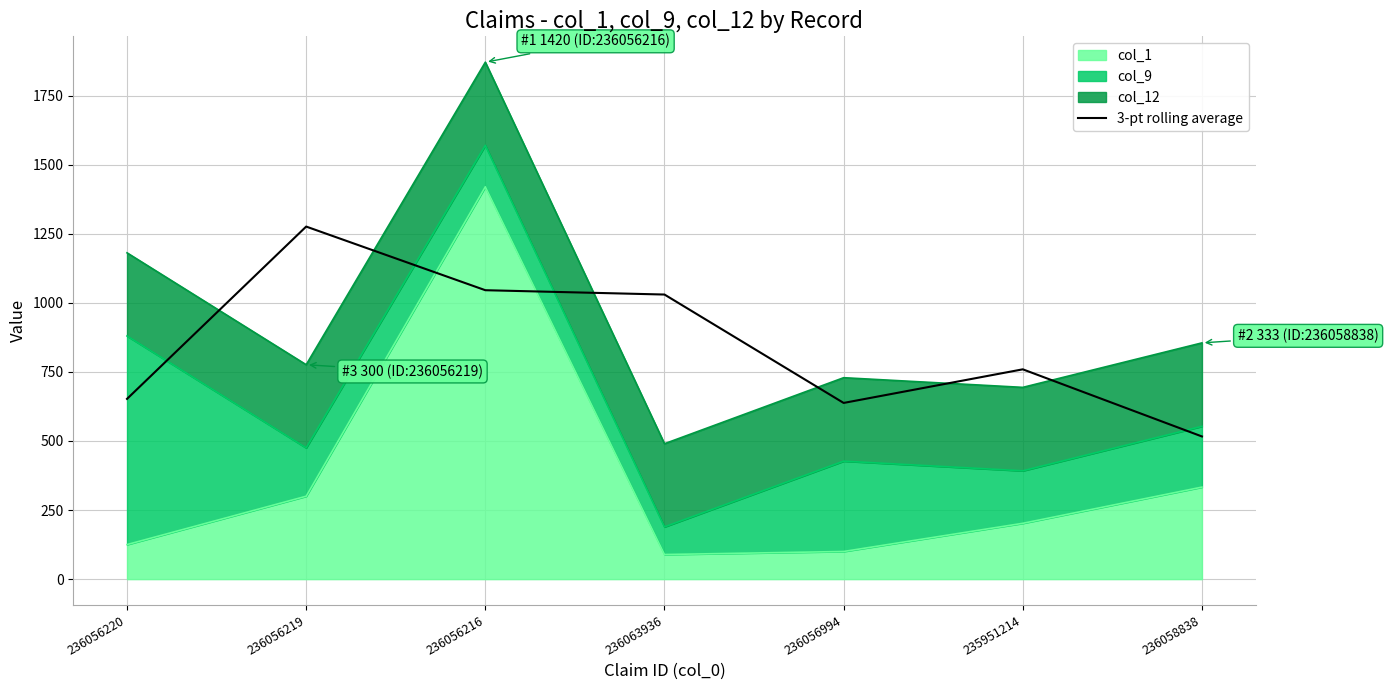

What is the difference between the values at 236056994 and 235951214?

121.7